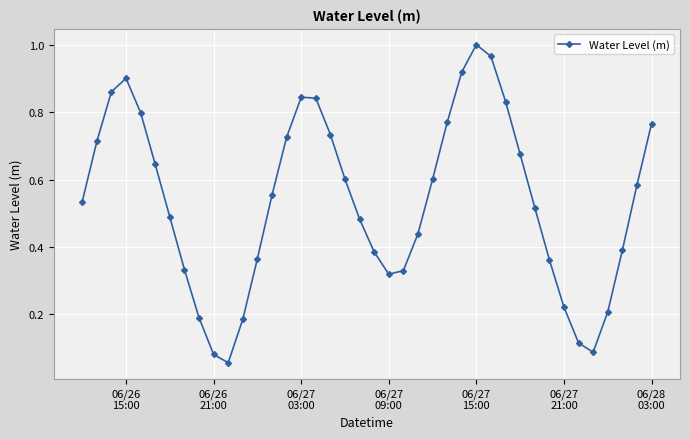

What is the sum of all values?

21.4